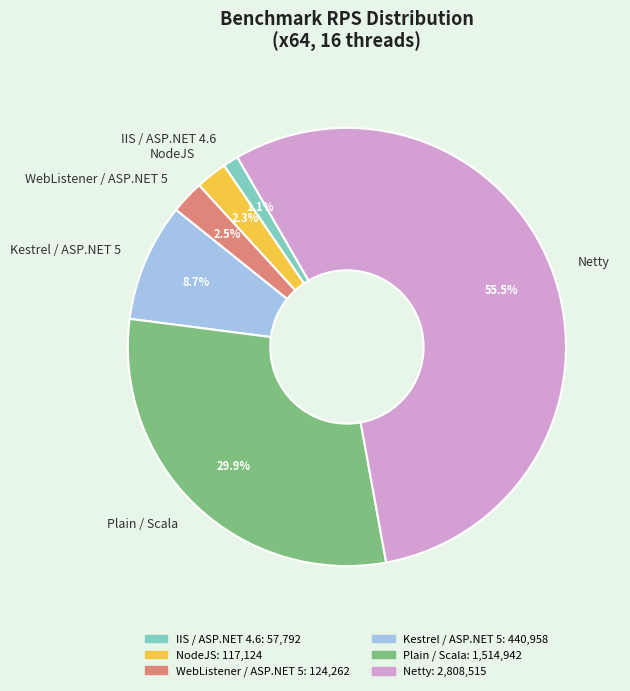

To the nearest percent, what percentage of the pie is NodeJS?

2%